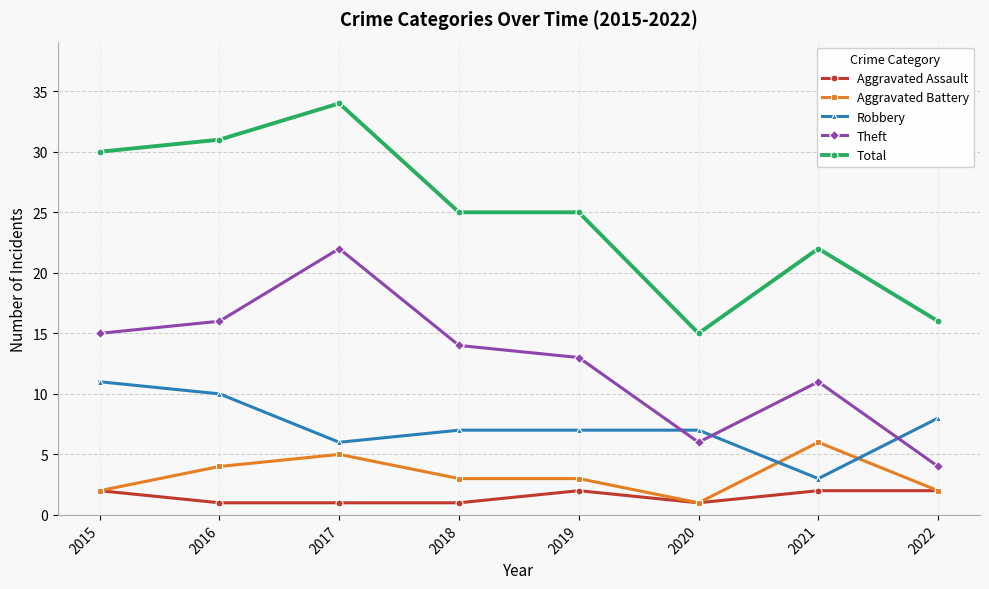

Is the value of Total at 2017 greater than the value of Theft at 2018?

Yes